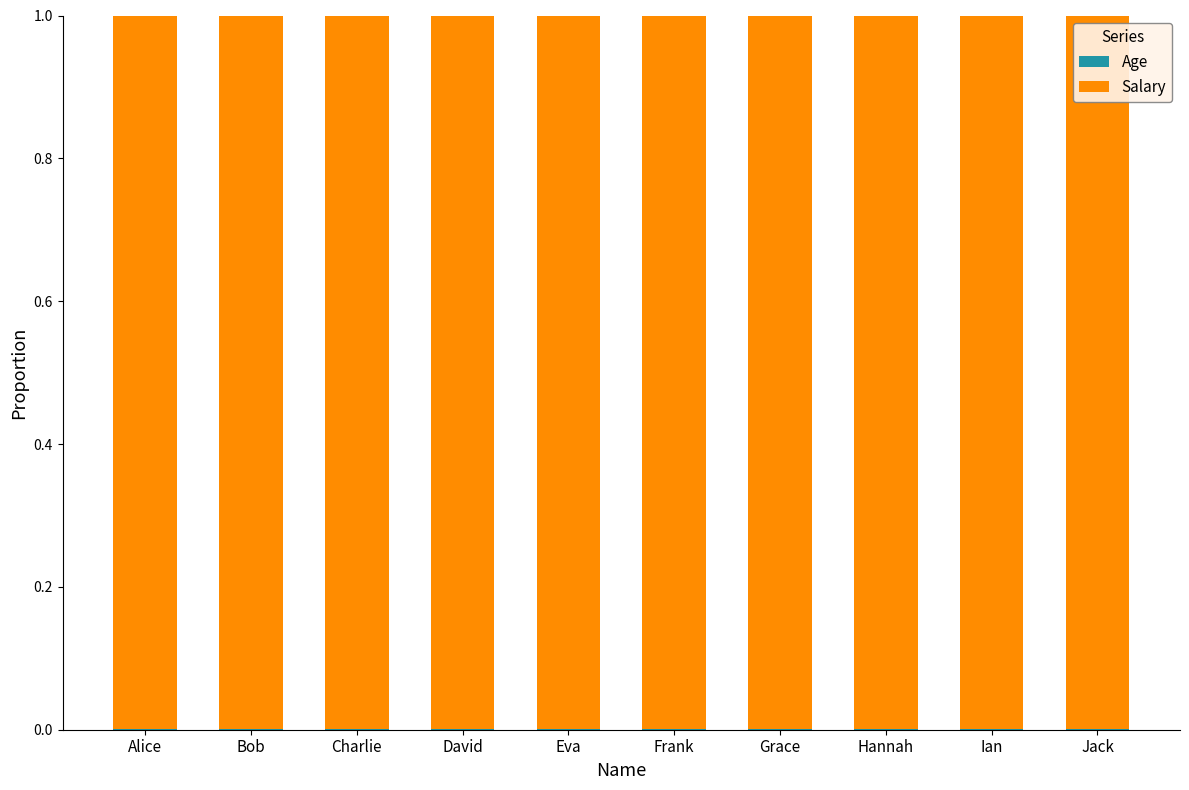

Are the bars grouped side by side (vs. stacked)?

No